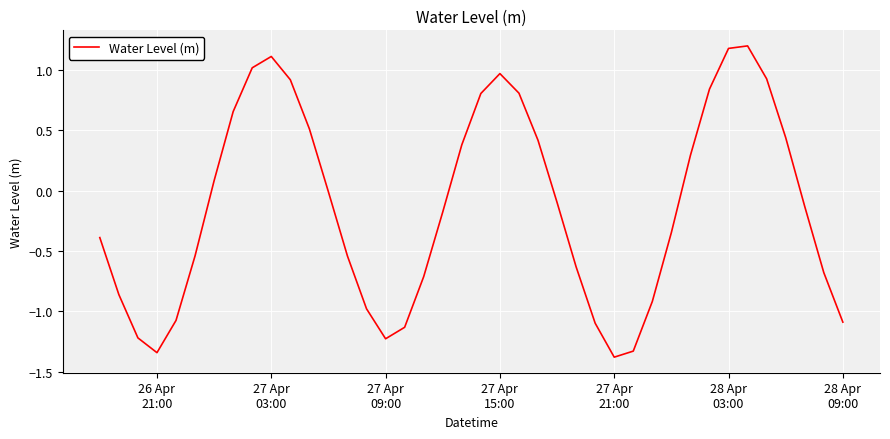

True or false: there are more than 0 points higher than both neighbors.

True